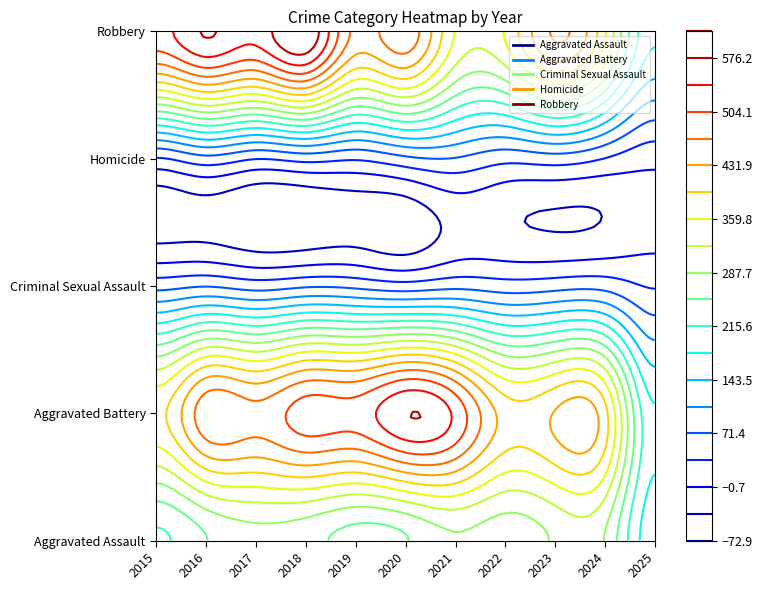

At how many categories does at least one series exceed 110?

11